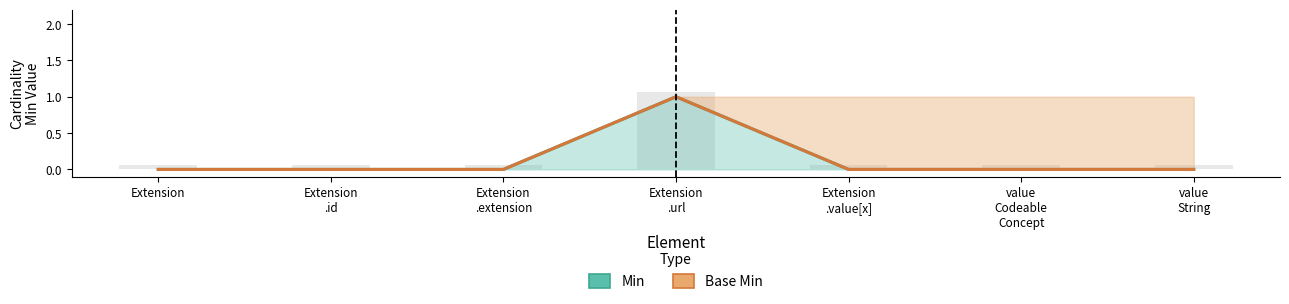

Between value
Codeable
Concept and value
String, which series saw the biggest shift?

Min